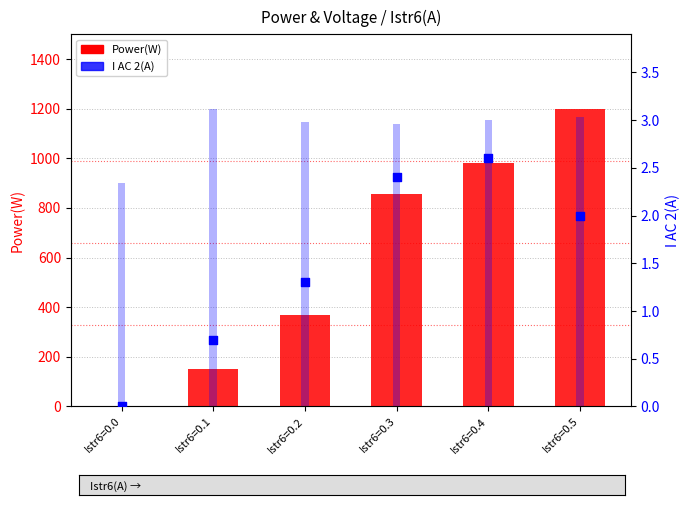

At which category is the sum across all series the highest?

Istr6=0.5